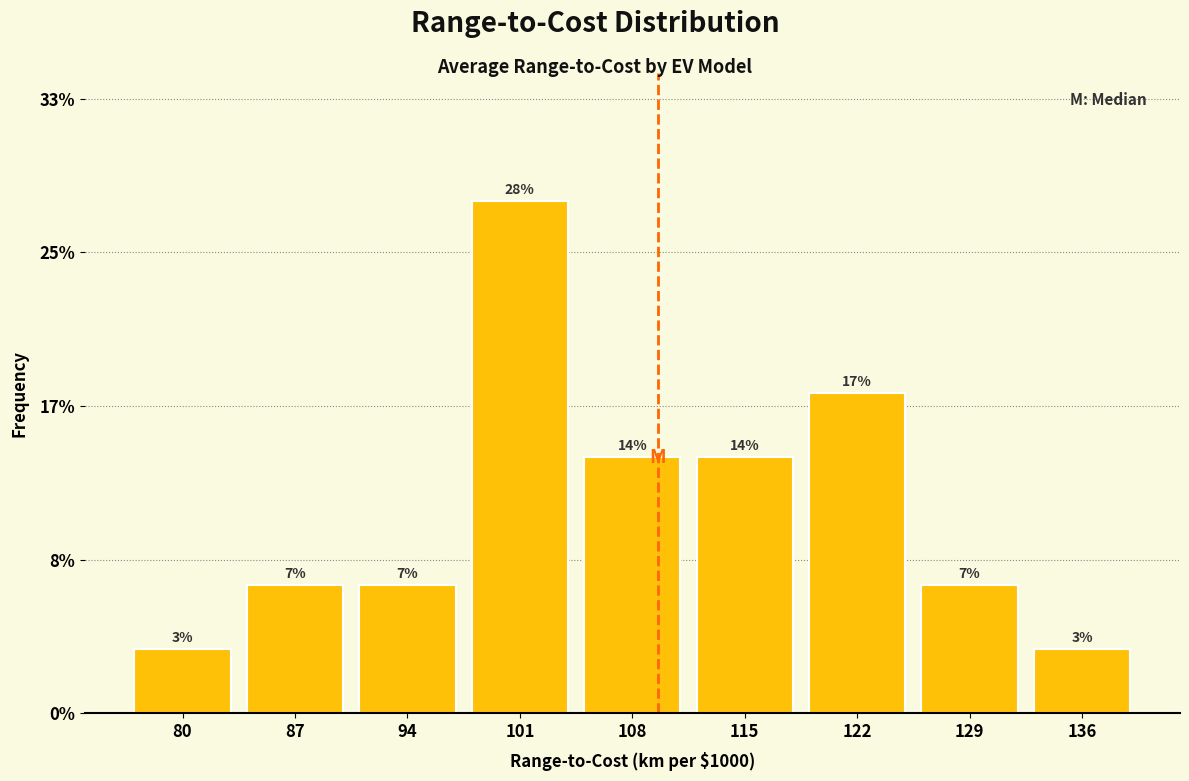

Does the chart contain any negative values?

No